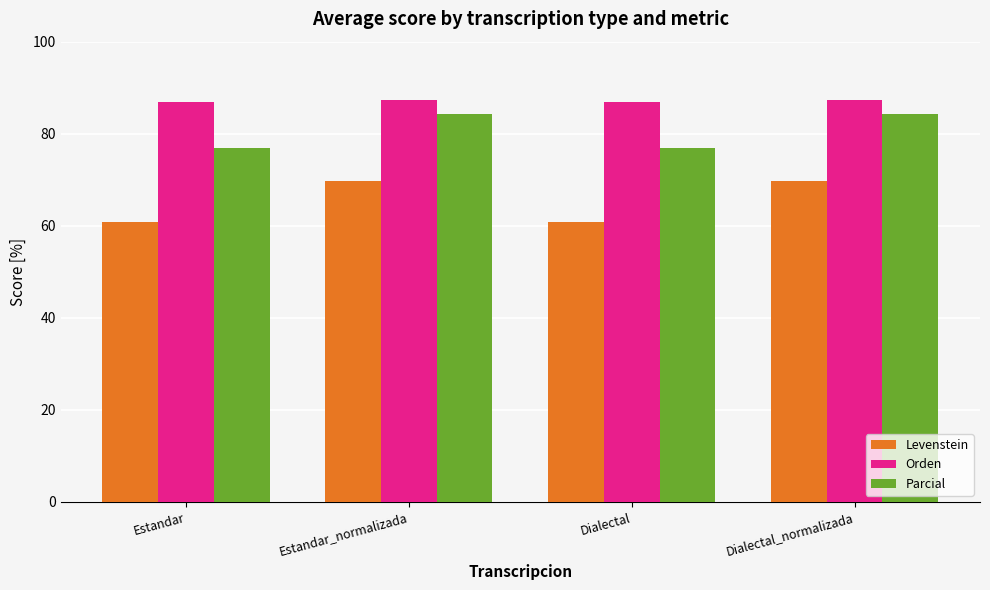

At how many categories does at least one series exceed 65?

4